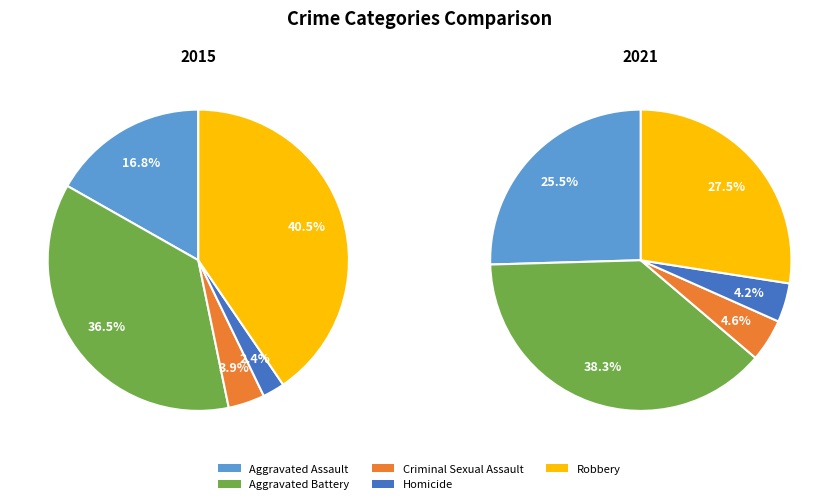

Count the number of slices in the pie.

5